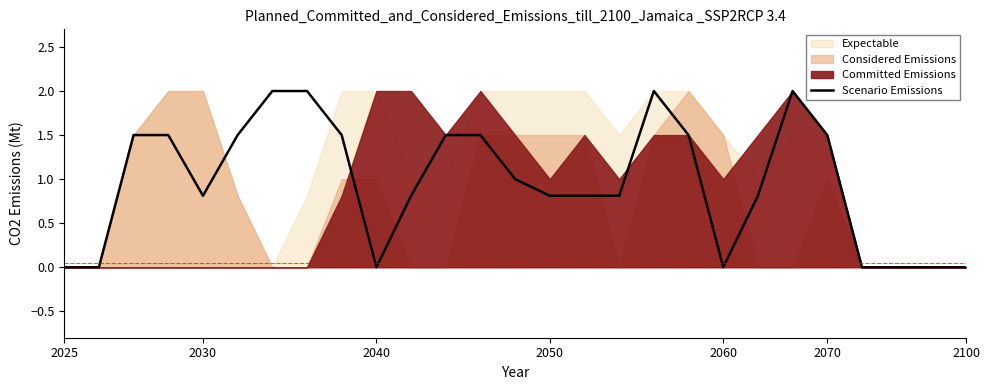

What is the highest value of the Scenario Emissions series?

2.0